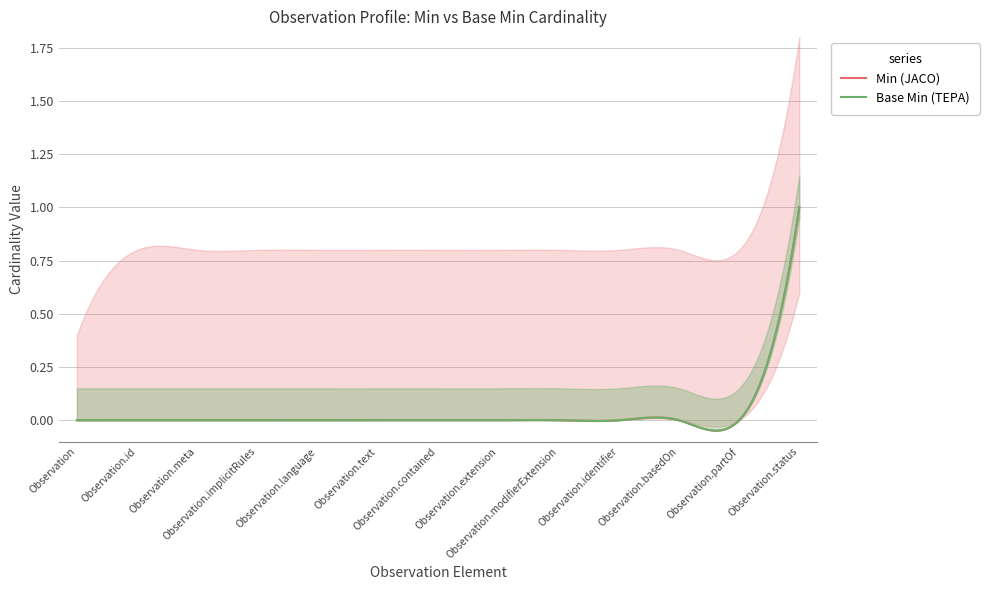

Which category has the lowest value in the JACO (17) series?

Observation